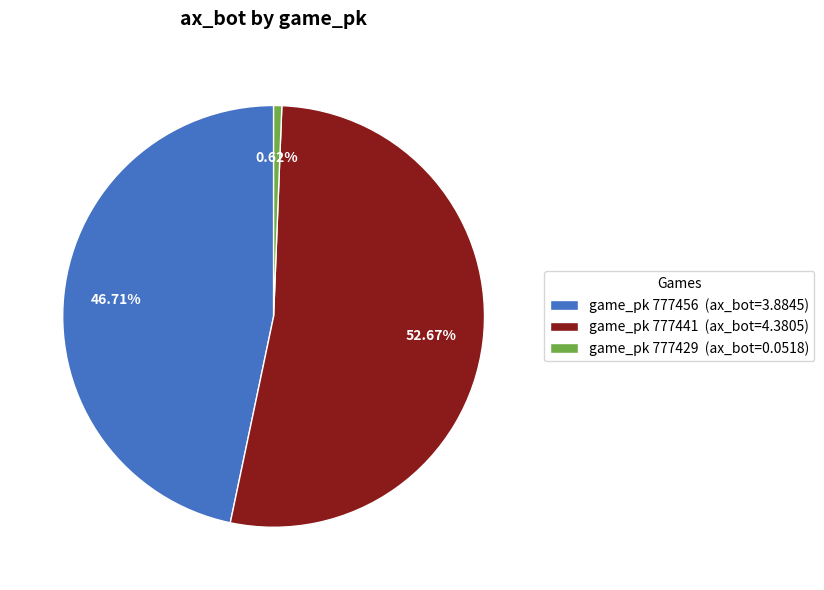

How many segments does this pie chart have?

3